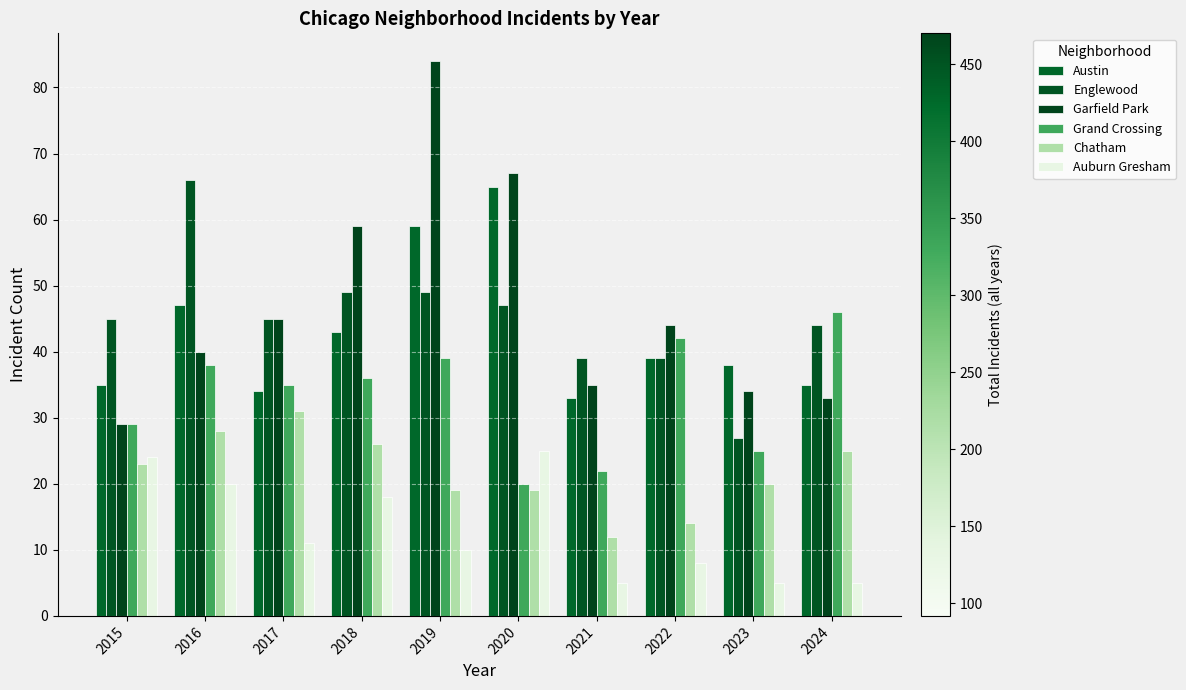

What is the sum of the Englewood values at 2016 and 2022?

105